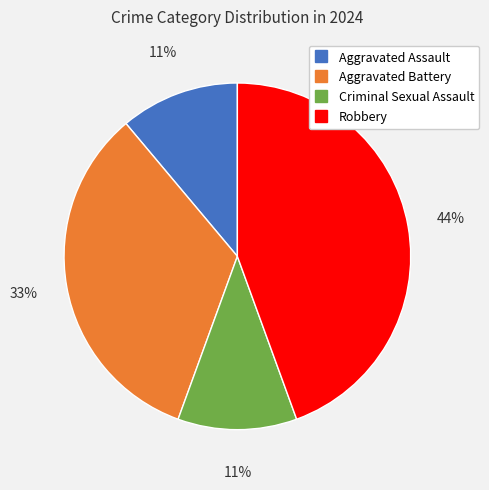

The Robbery slice represents 35% of the pie. True or false?

False